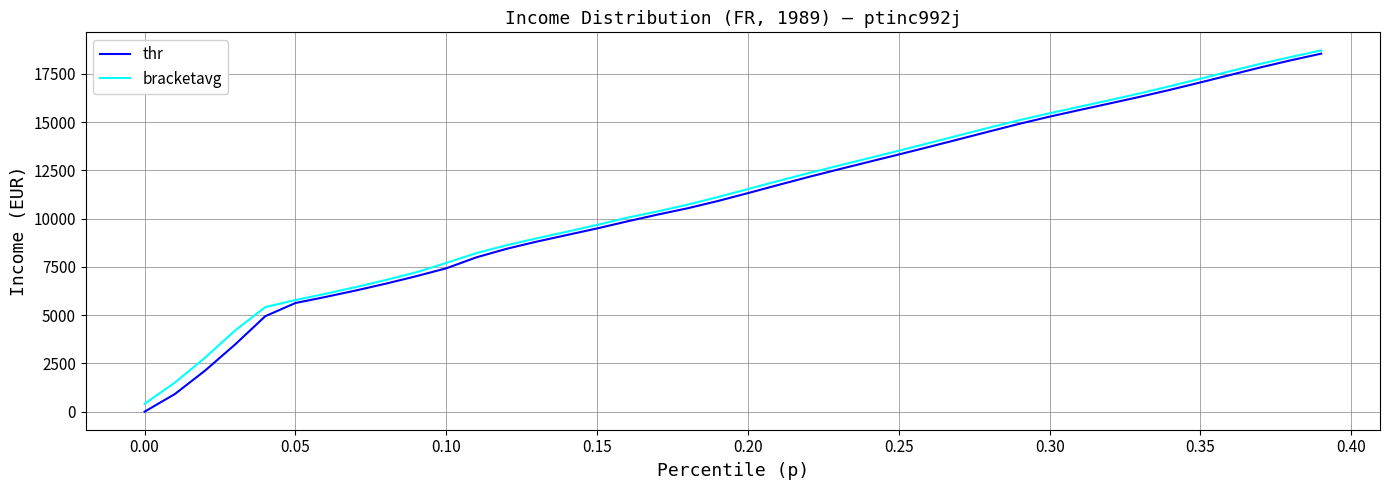

What is the highest value of the bracketavg series?

18720.1